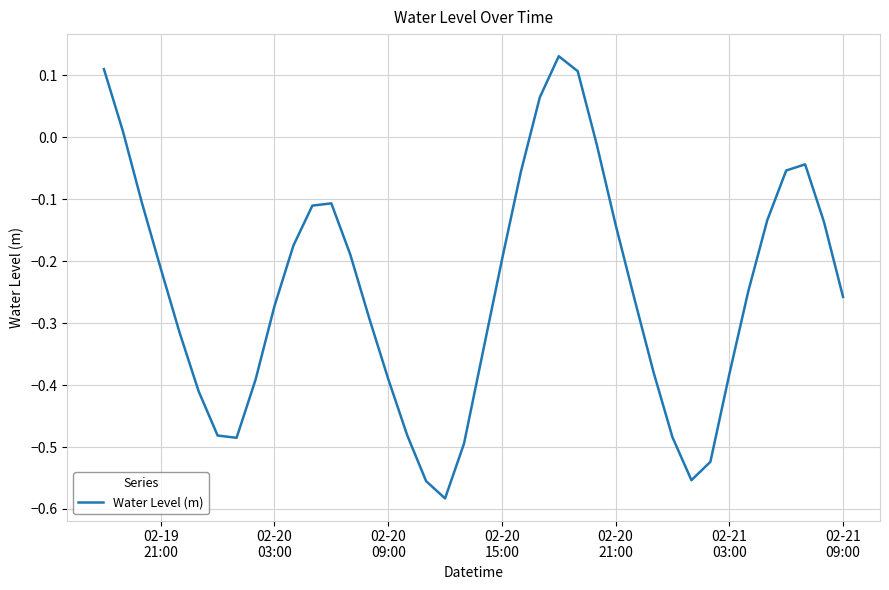

How many values are below zero?

35